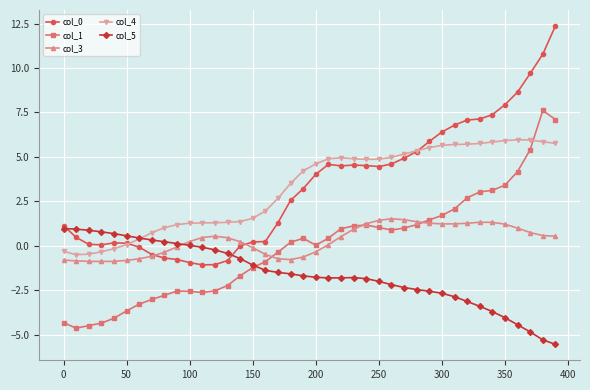

What is the highest value of the col_1 series?

7.6